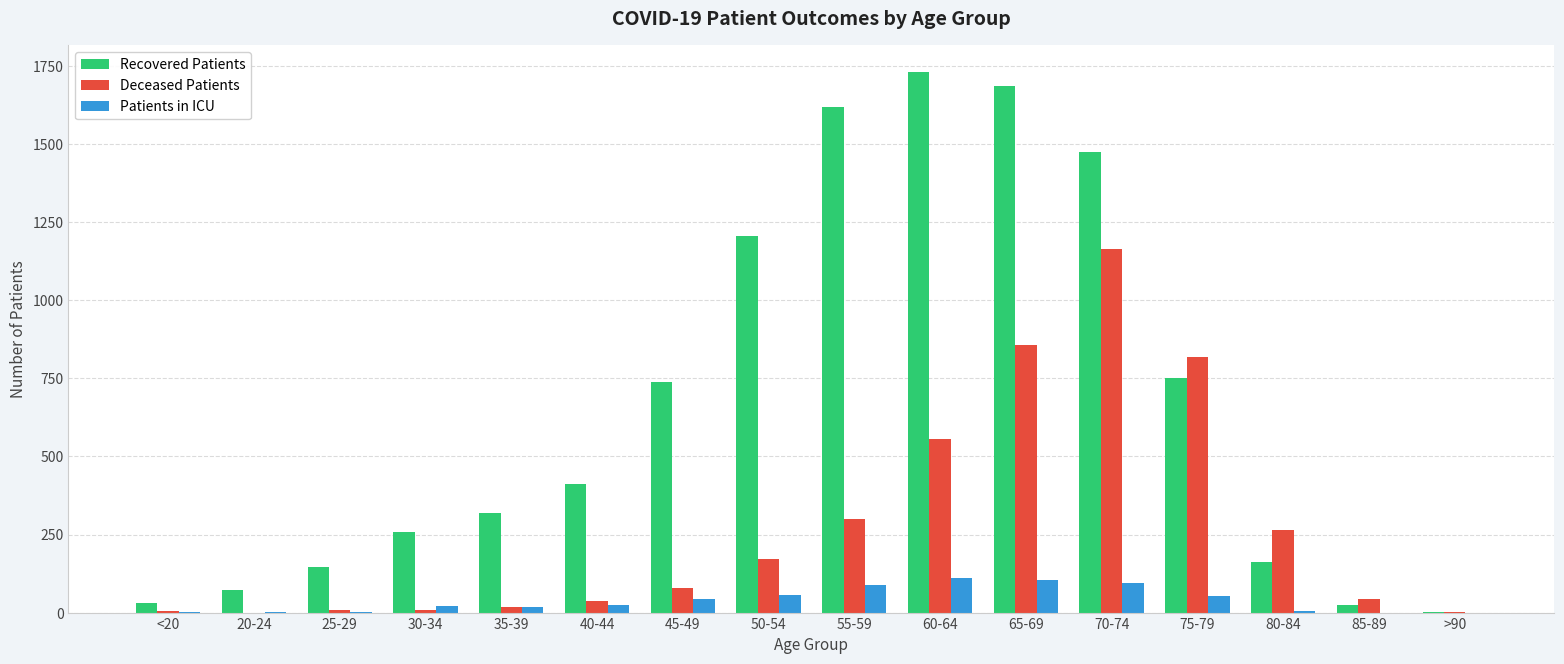

What value does the Recovered Patients series have at 30-34, to the nearest 100?

300